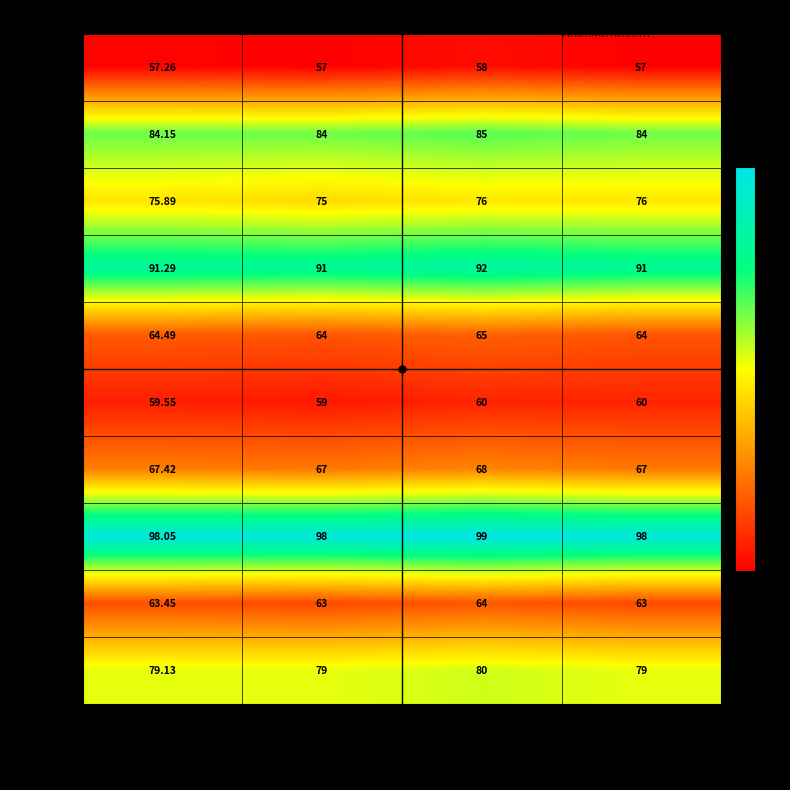

Between Nilai and Pembulatan Terdekat, which series saw the biggest shift?

Eko